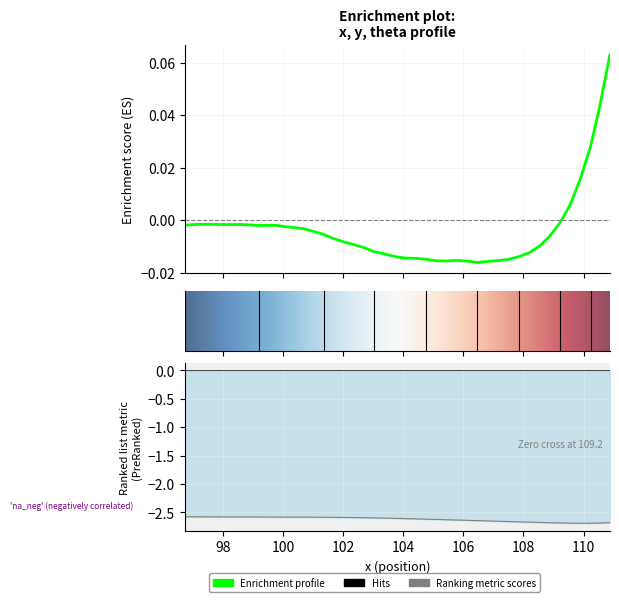

What is the minimum value shown in the chart?

-2.7